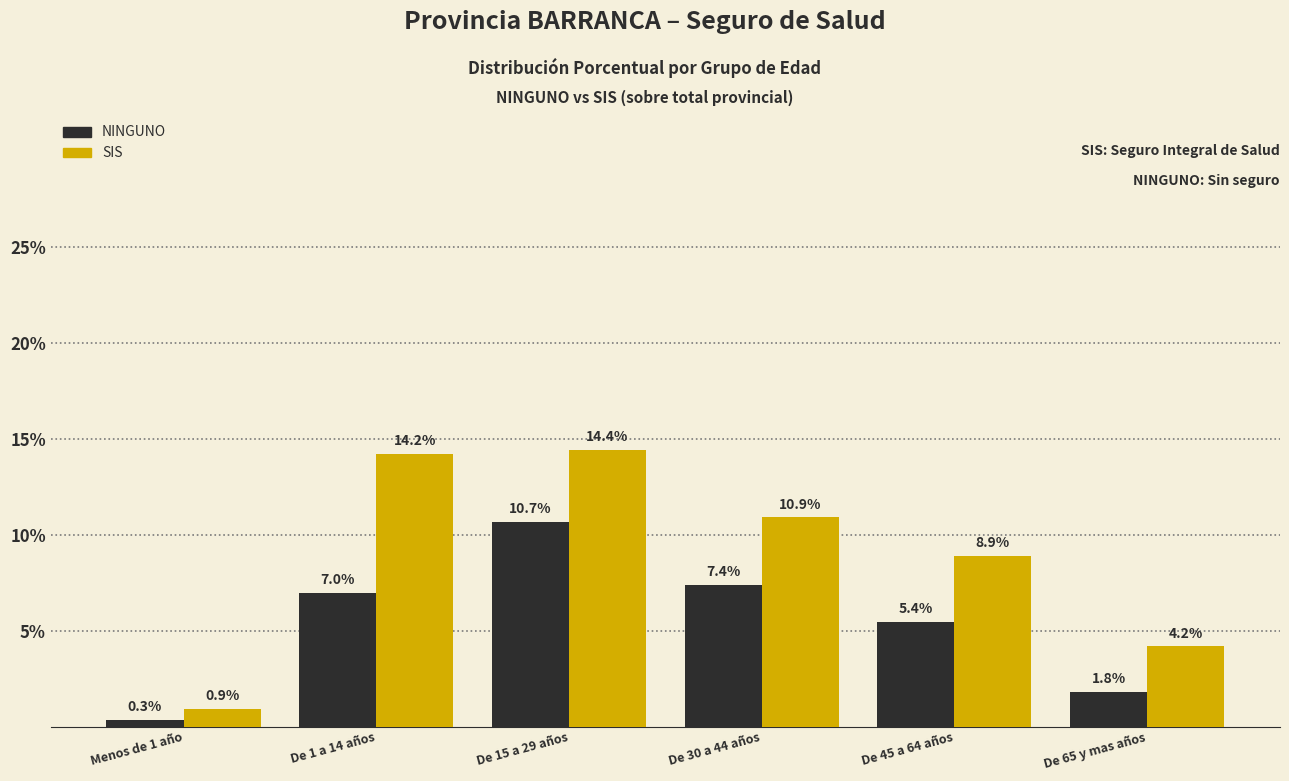

Reading left to right, list all the values displayed in this chart.

NINGUNO: Menos de 1 año=0.3	De 1 a 14 años=7.0	De 15 a 29 años=10.7	De 30 a 44 años=7.4	De 45 a 64 años=5.4	De 65 y mas años=1.8
SIS: Menos de 1 año=0.9	De 1 a 14 años=14.2	De 15 a 29 años=14.4	De 30 a 44 años=10.9	De 45 a 64 años=8.9	De 65 y mas años=4.2